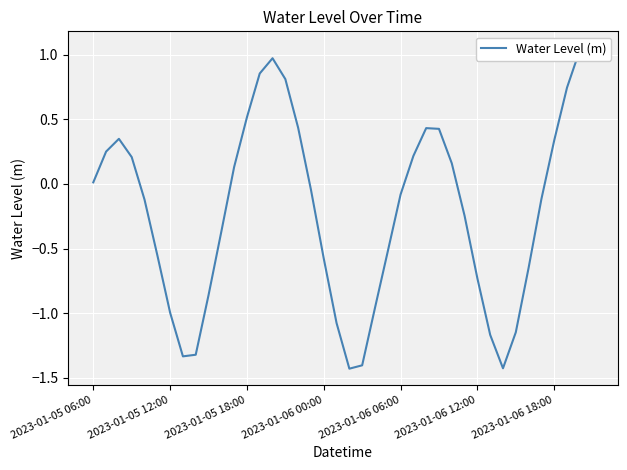

What is the sum of all values?

-8.2